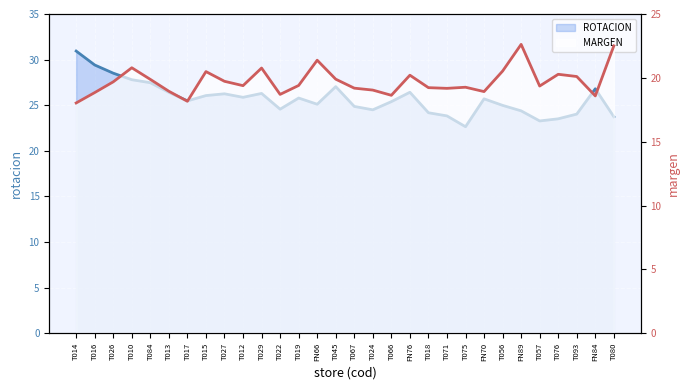

What is the sum of all ROTACION values?

771.2